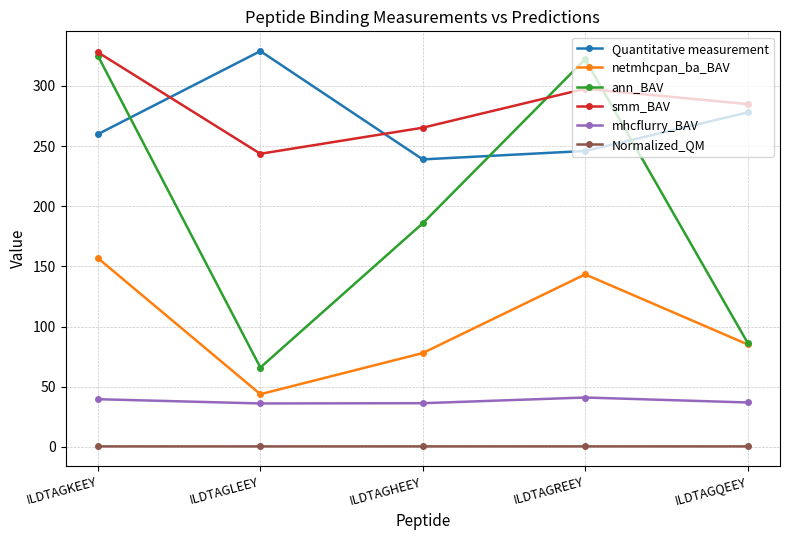

What is the minimum value for netmhcpan_ba_BAV?

43.9